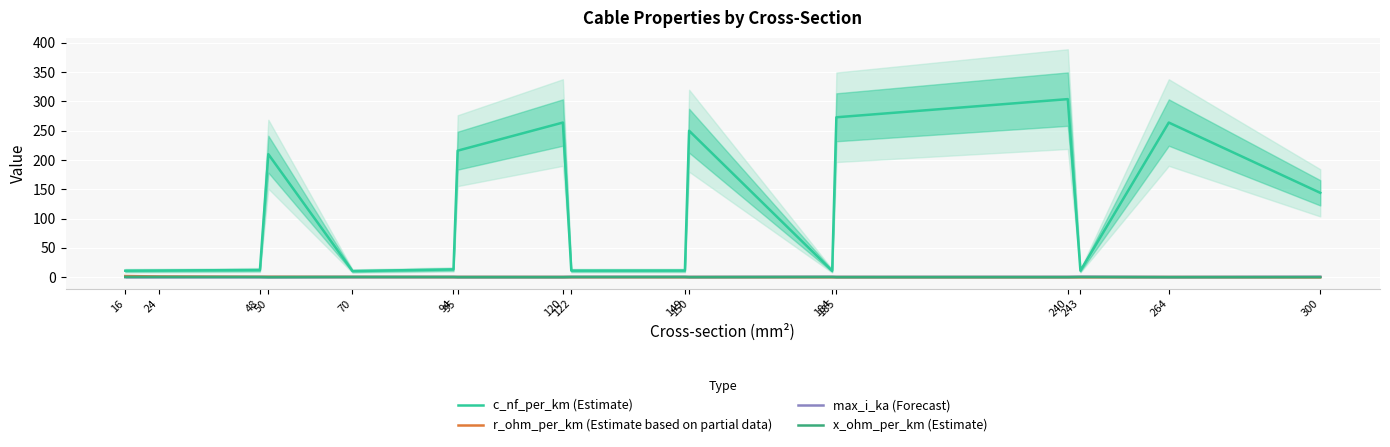

True or false: x_ohm_per_km (Estimate) and c_nf_per_km (Estimate) cross at least once.

False